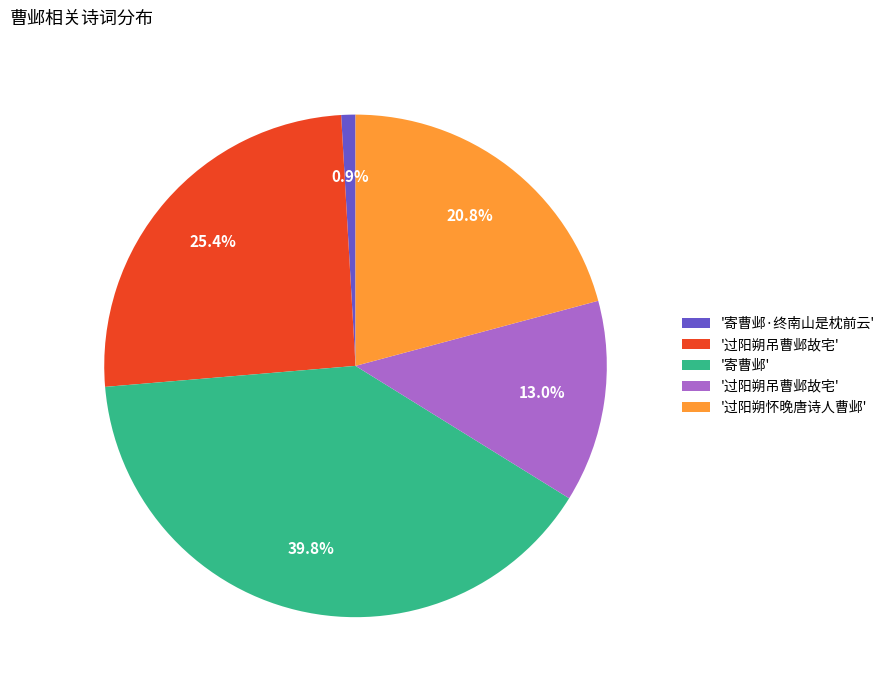

Does any single category account for the majority?

No